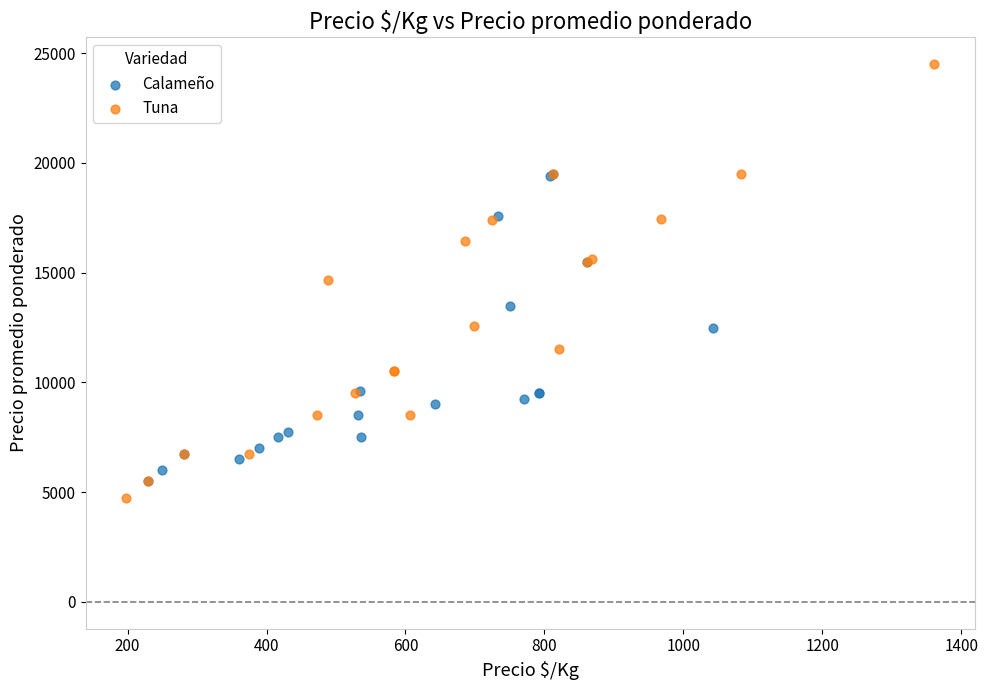

Which series contains the lowest Y value?

Tuna